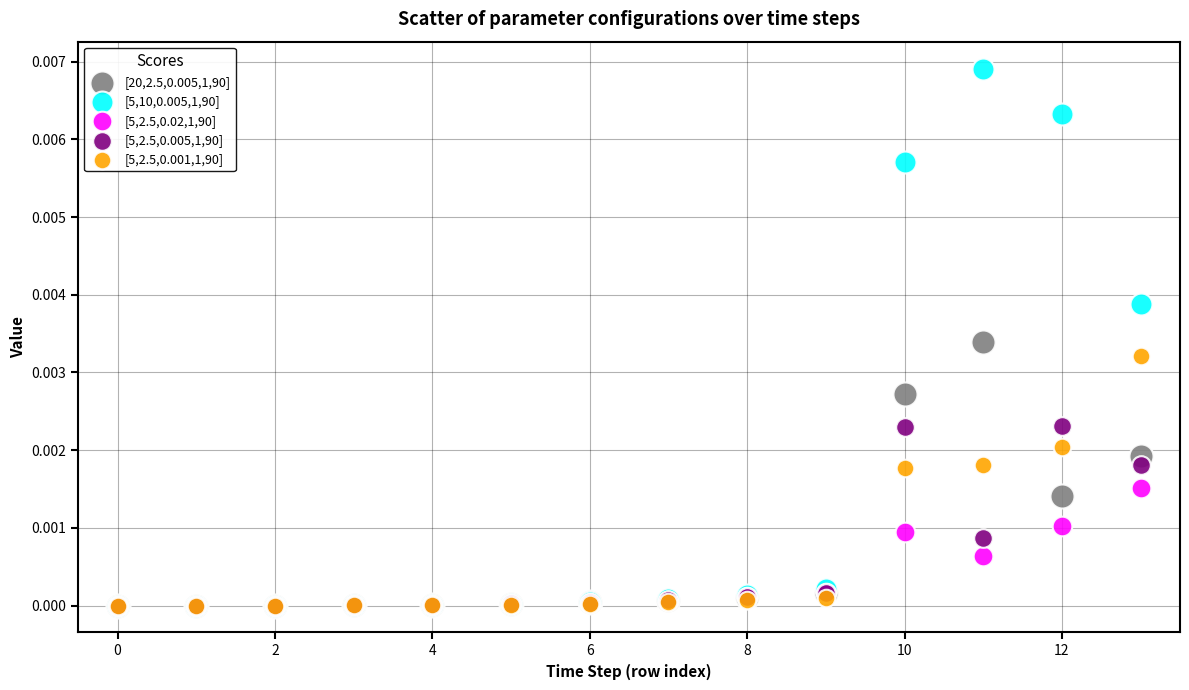

Which series reaches the maximum Y coordinate?

[5,10,0.005,1,90]